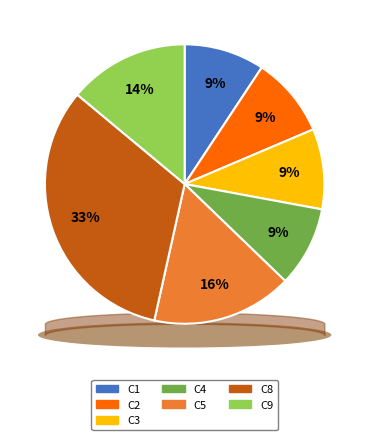

To the nearest percent, what percentage of the pie is C5?

16%